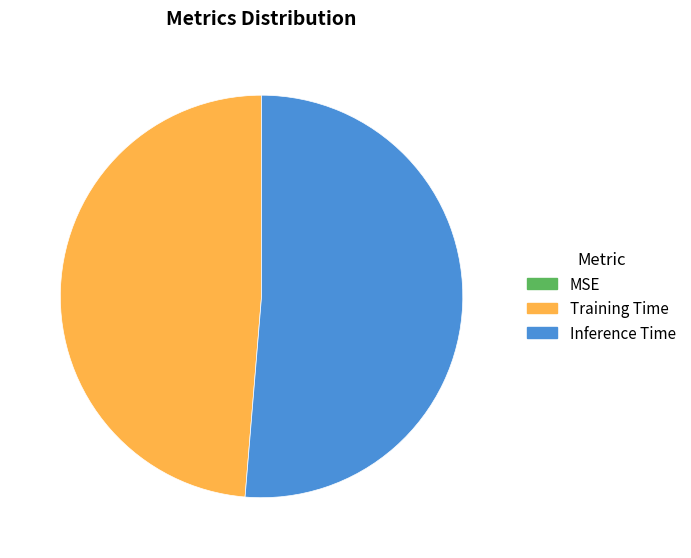

Is there any slice that represents more than half of the pie?

Yes